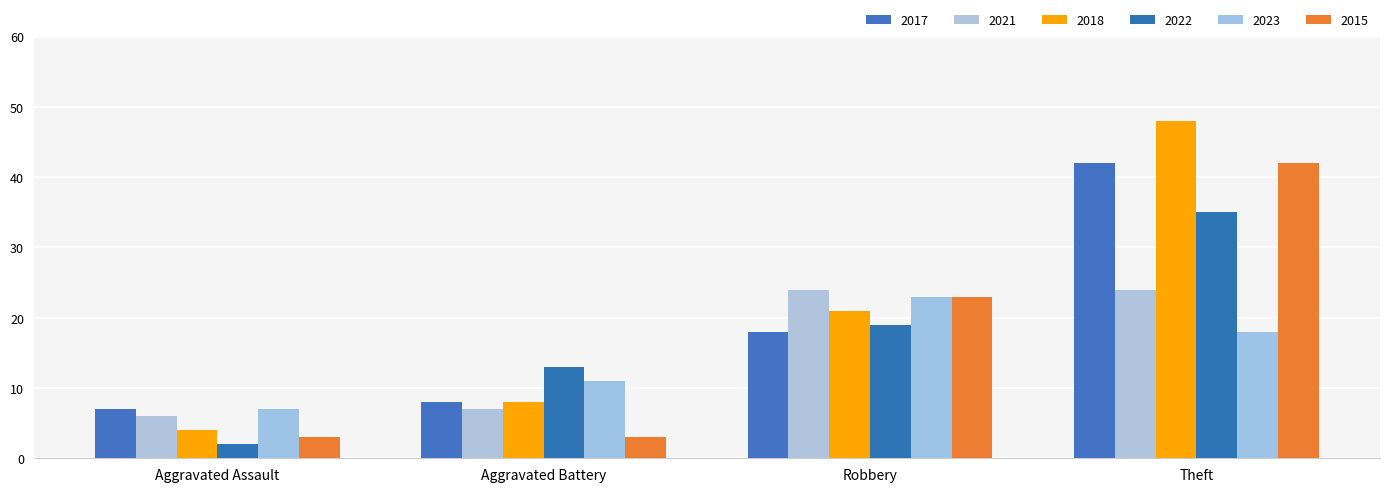

The 2015 series shows 23 at Robbery. True or false?

True